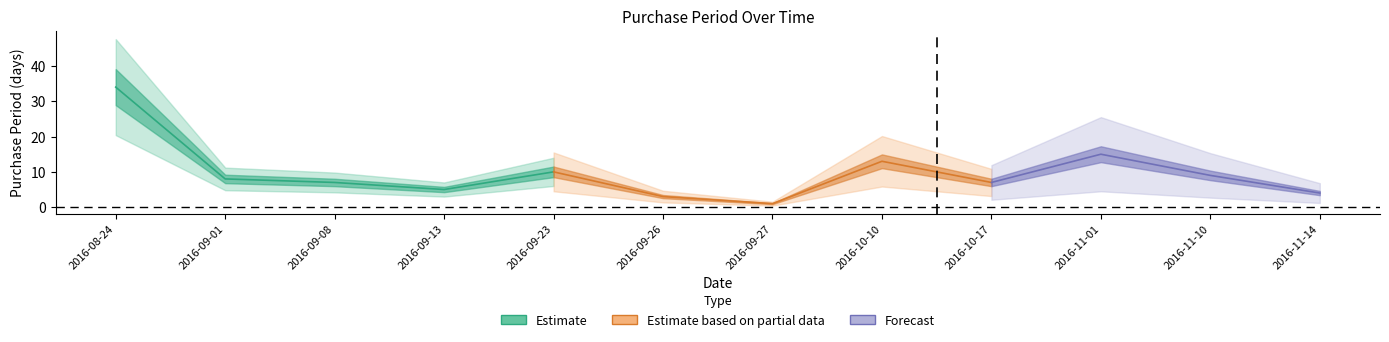

Which has a higher value, 2016-09-23 or 2016-09-13?

2016-09-23